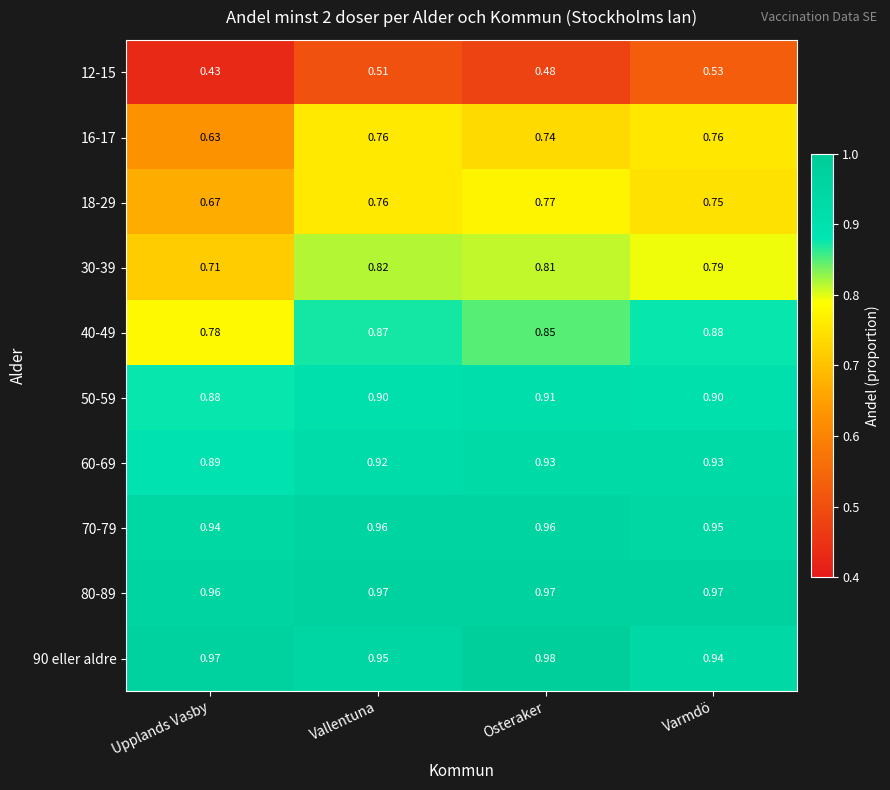

Where is 70-79 nearest to the value 0?

Upplands Vasby